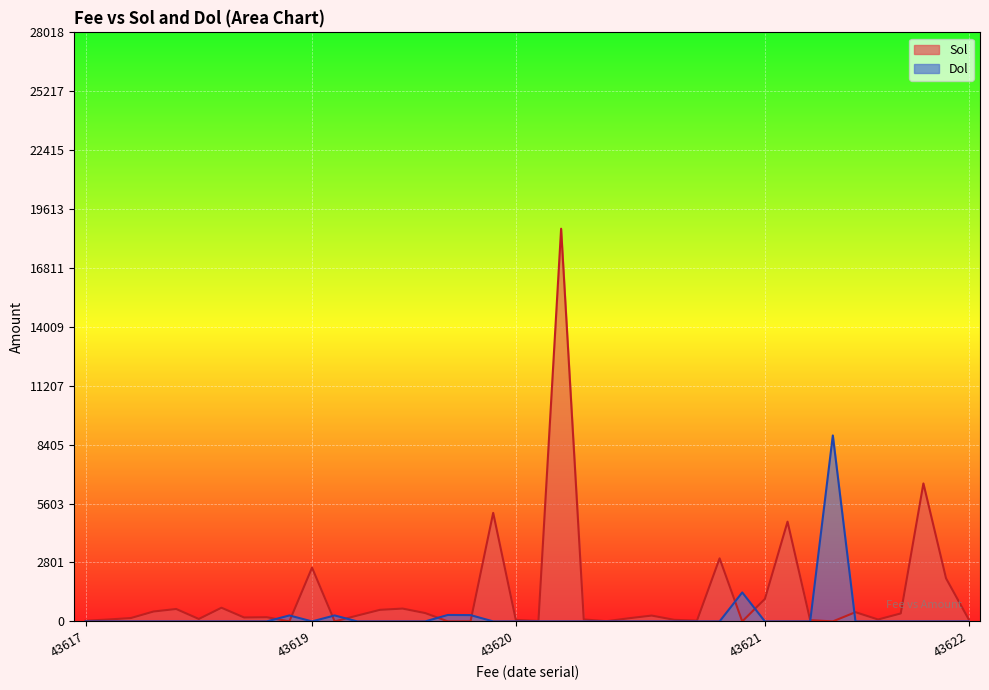

What is the difference between the second highest and second lowest values in the Sol series?

6562.6